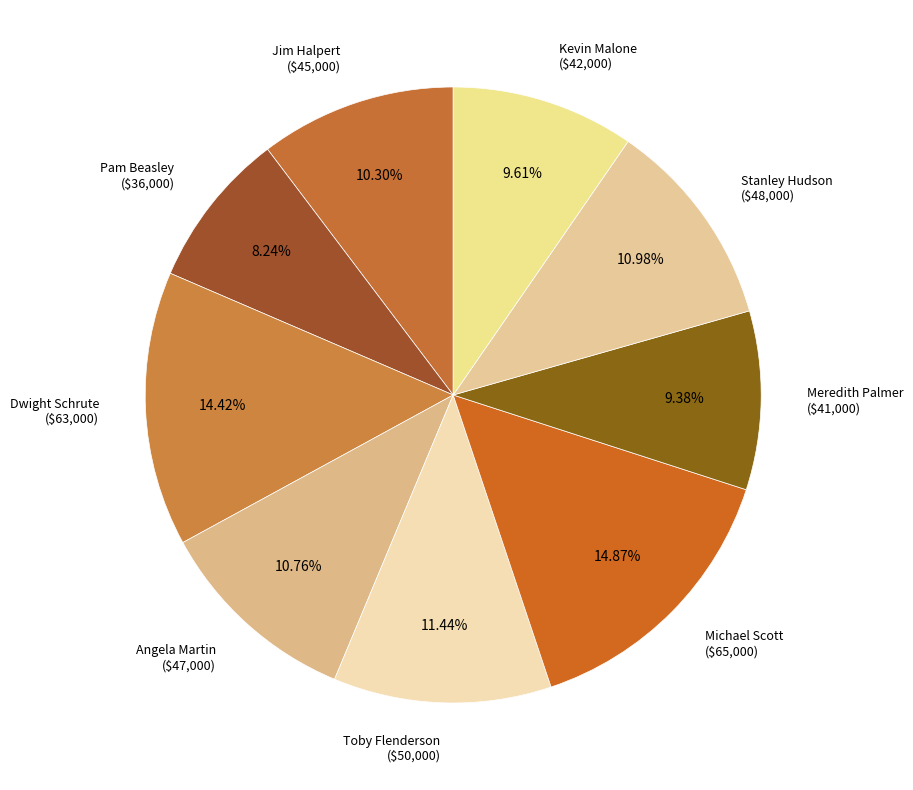

How many segments does this pie chart have?

9